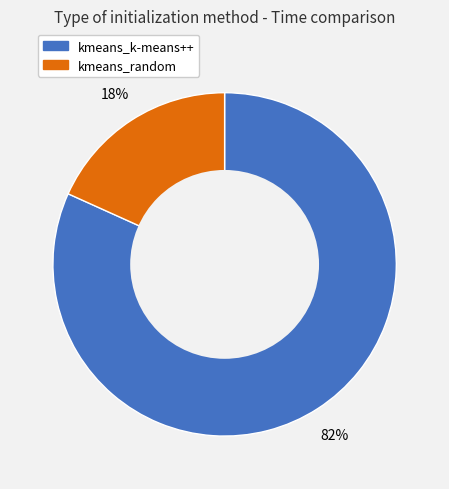

Is it true that kmeans_k-means++ is 82% of the pie?

True